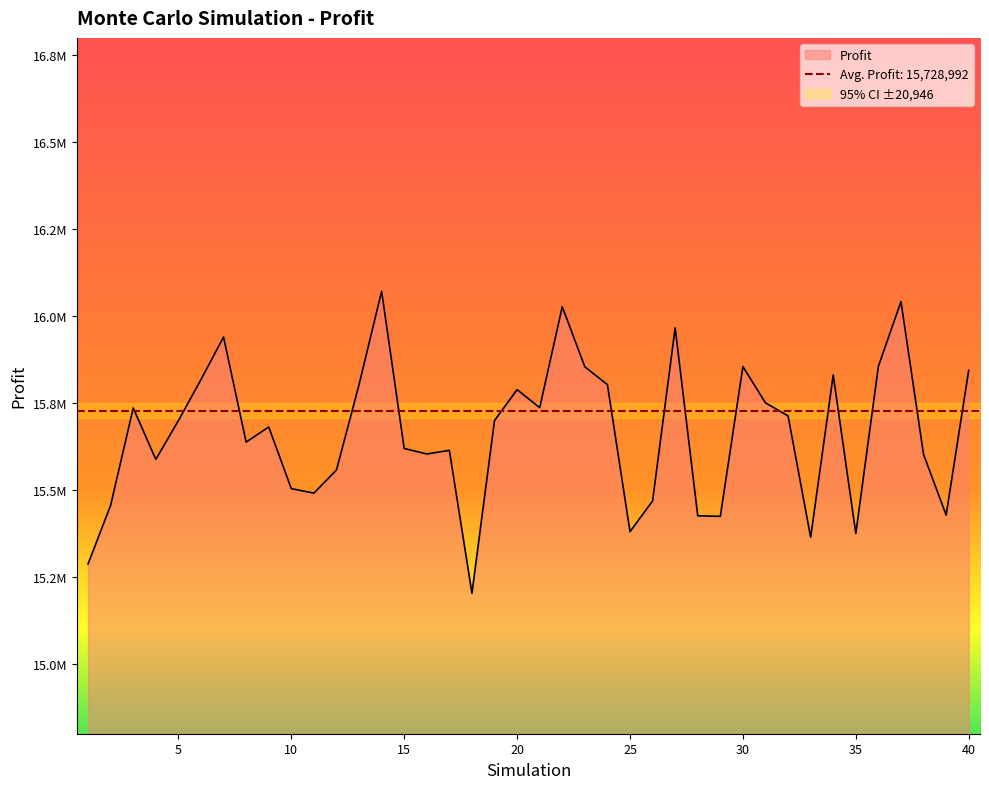

At which label does the data first exceed 15699823?

3